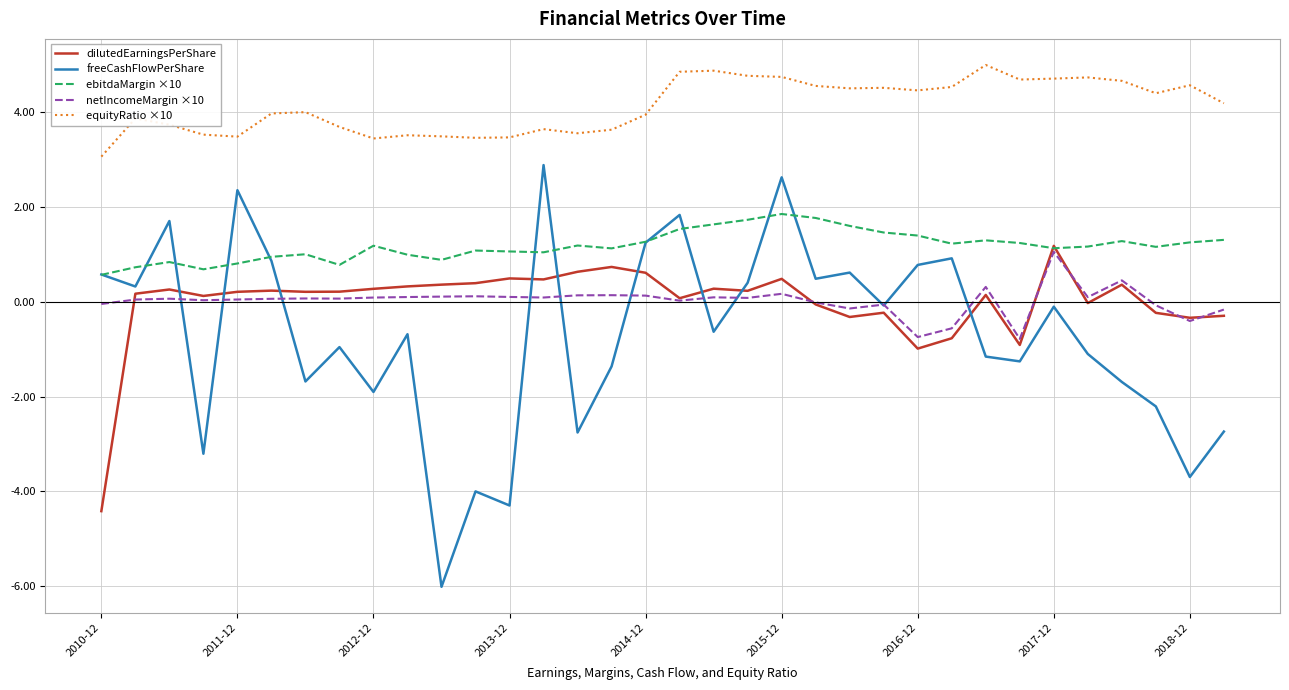

What is the minimum value shown in the chart?

-6.0